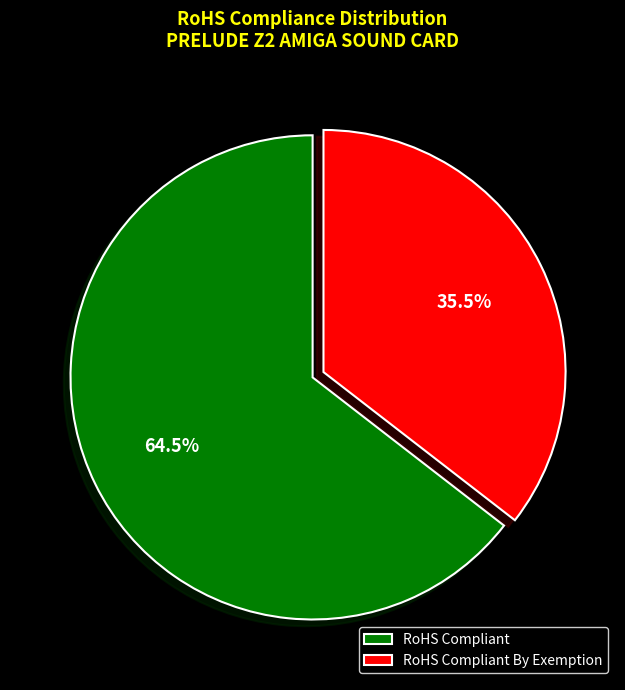

Does any single category account for the majority?

Yes